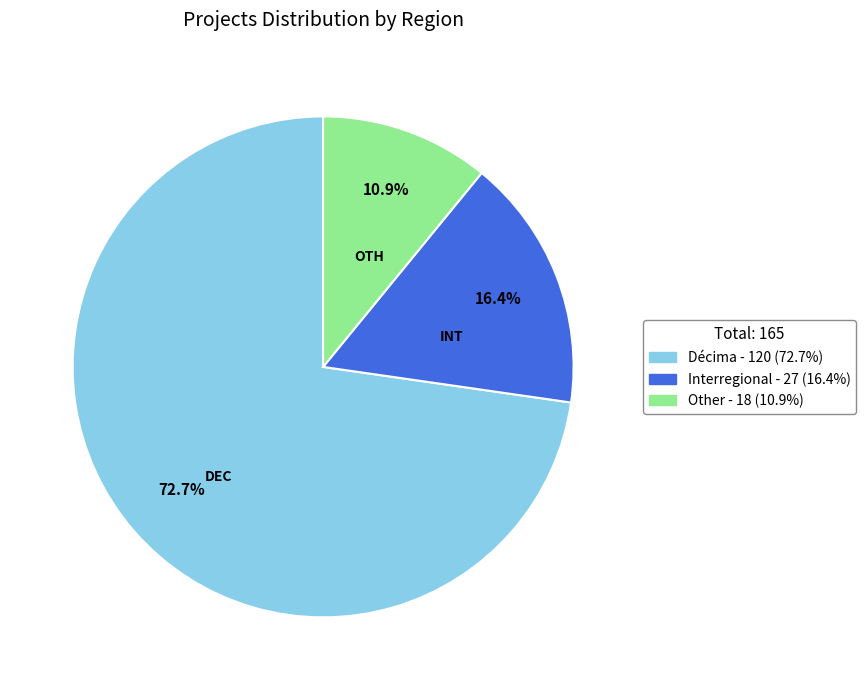

Which has a higher value, Interregional or Décima?

Décima